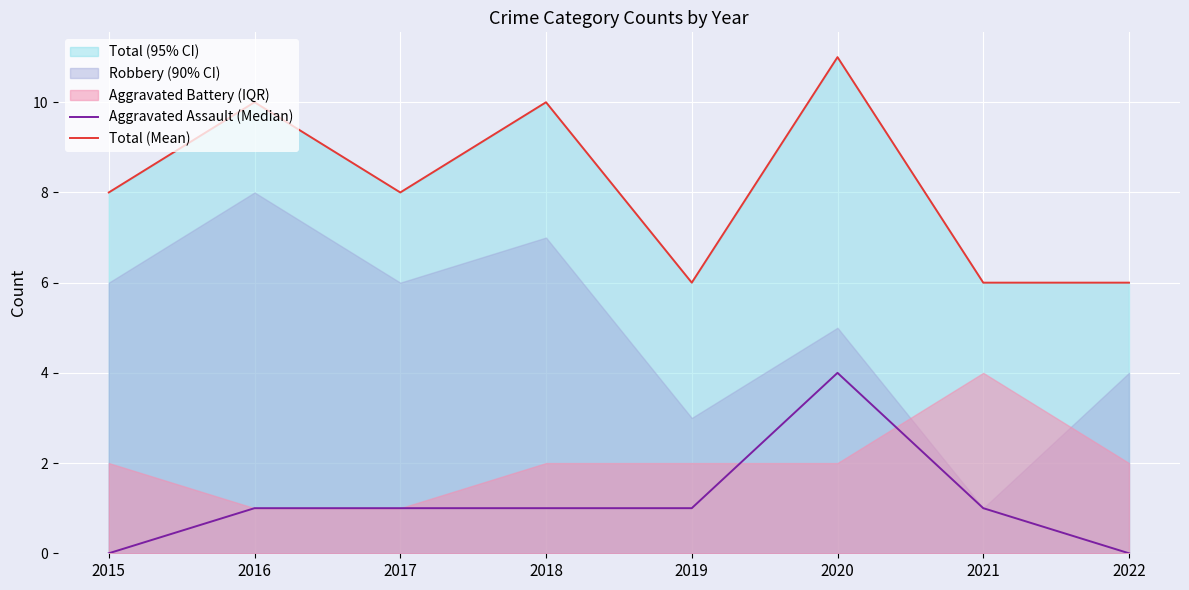

The Total (Mean) series shows 4 at 2016. True or false?

False